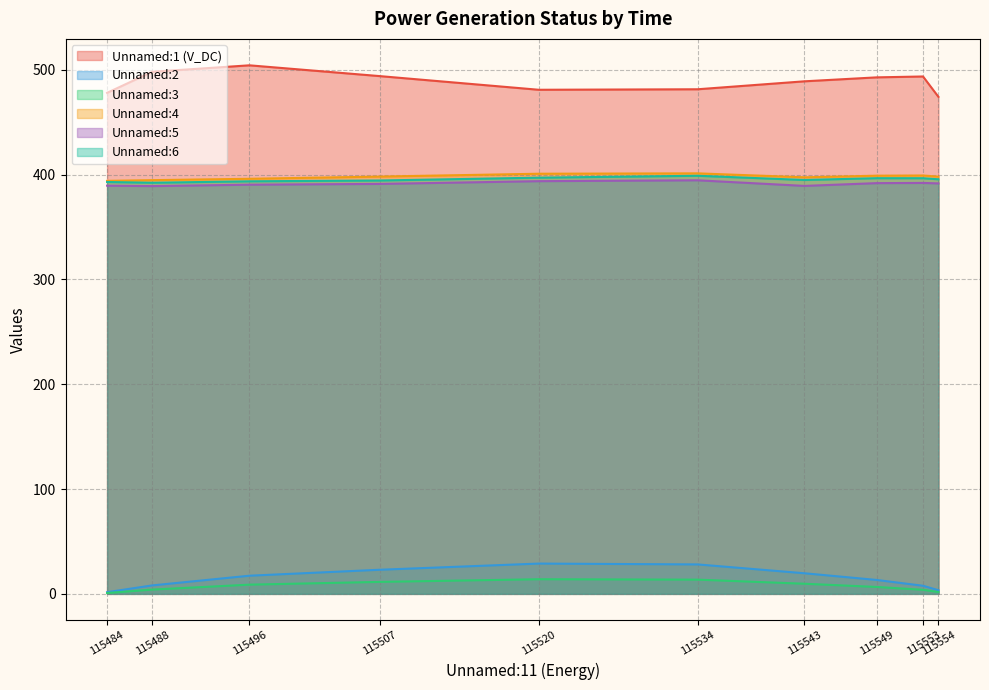

How many lines are shown in the chart?

6